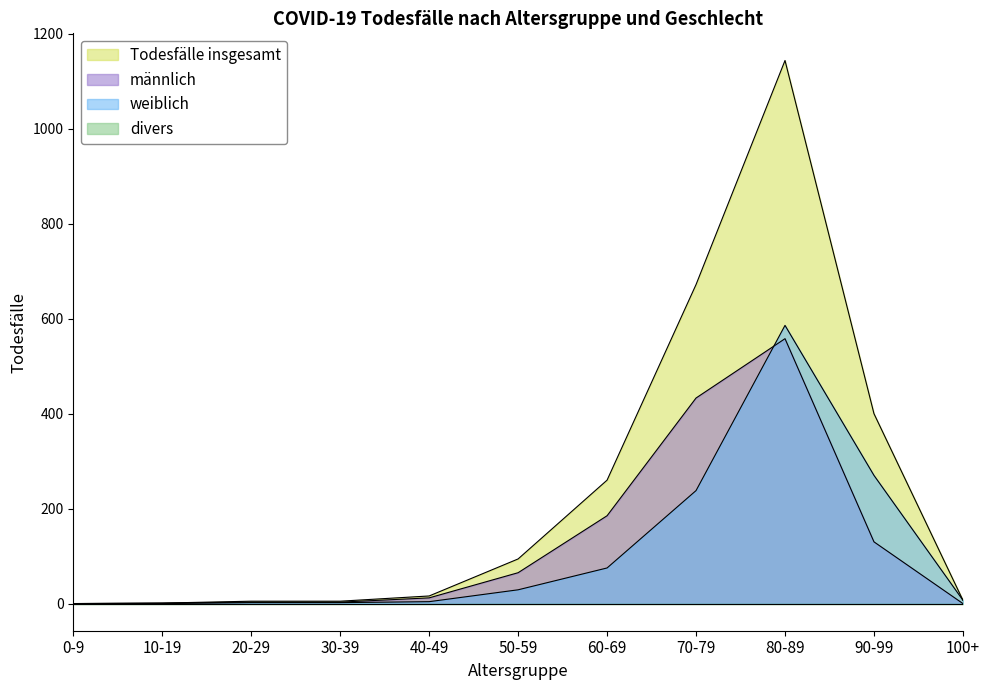

At which category does the chart reach its peak across all series?

80-89